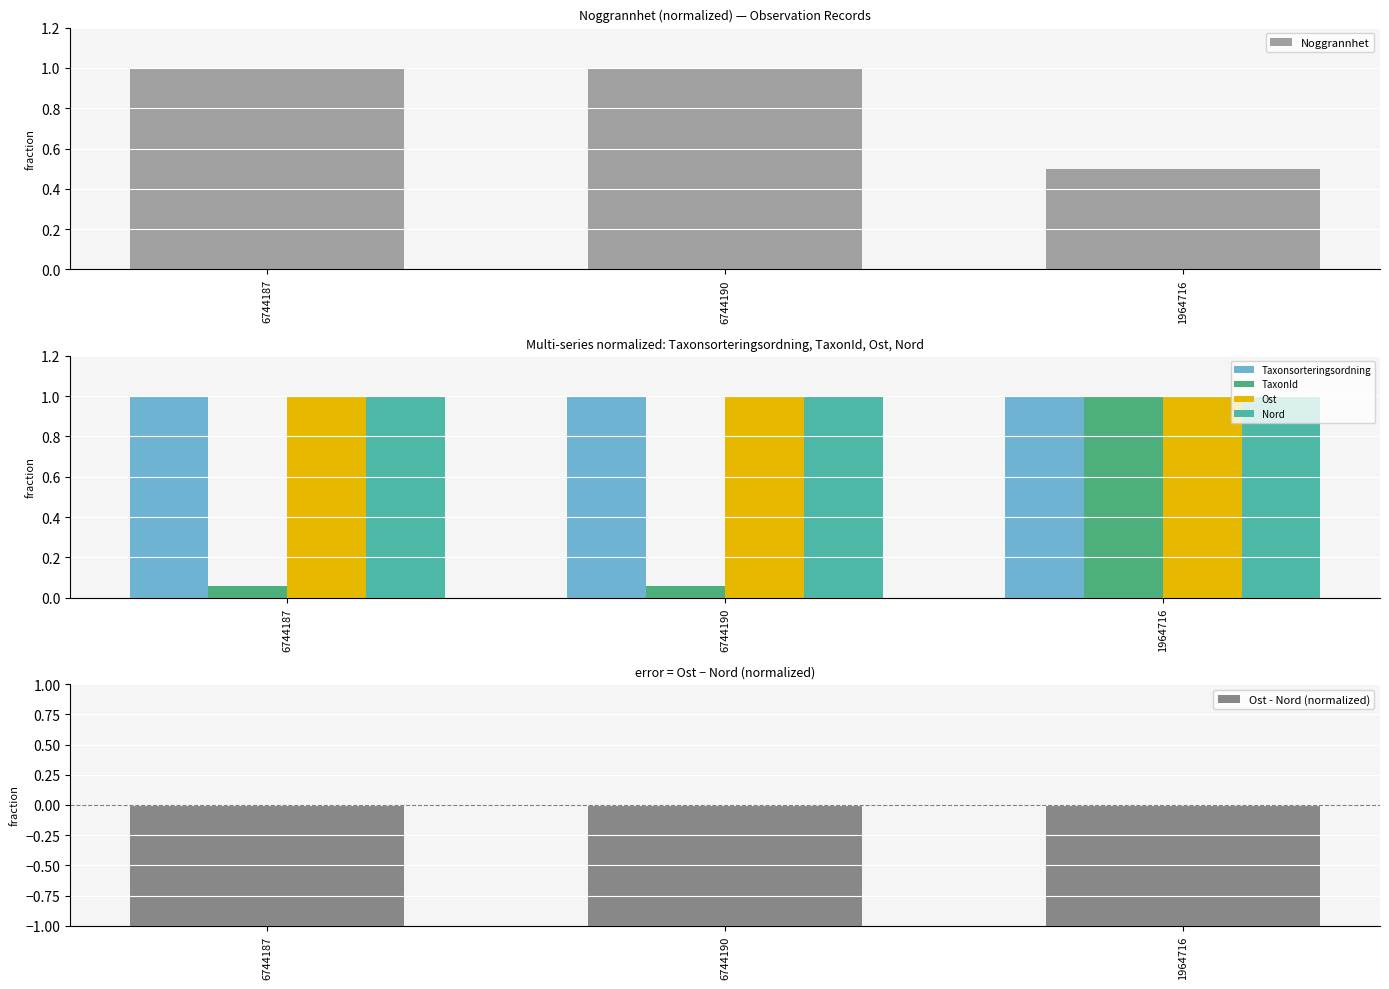

What is the sum of the TaxonId values at 1964716 and 6744190?

1.1